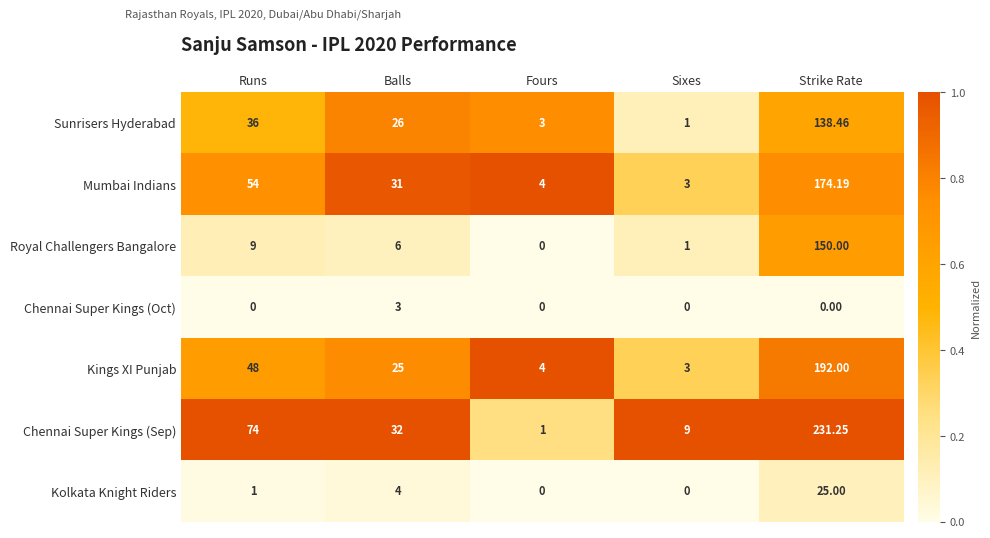

Which label corresponds to the largest value in the chart?

Strike Rate